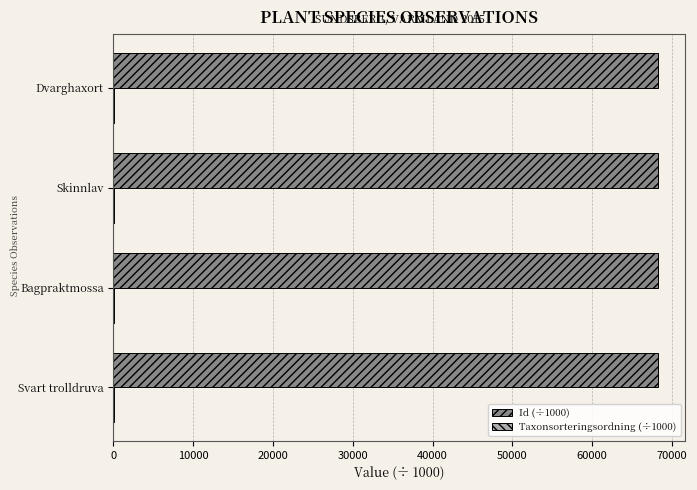

The Id (÷1000) series shows 68277.4 at Bagpraktmossa. True or false?

True